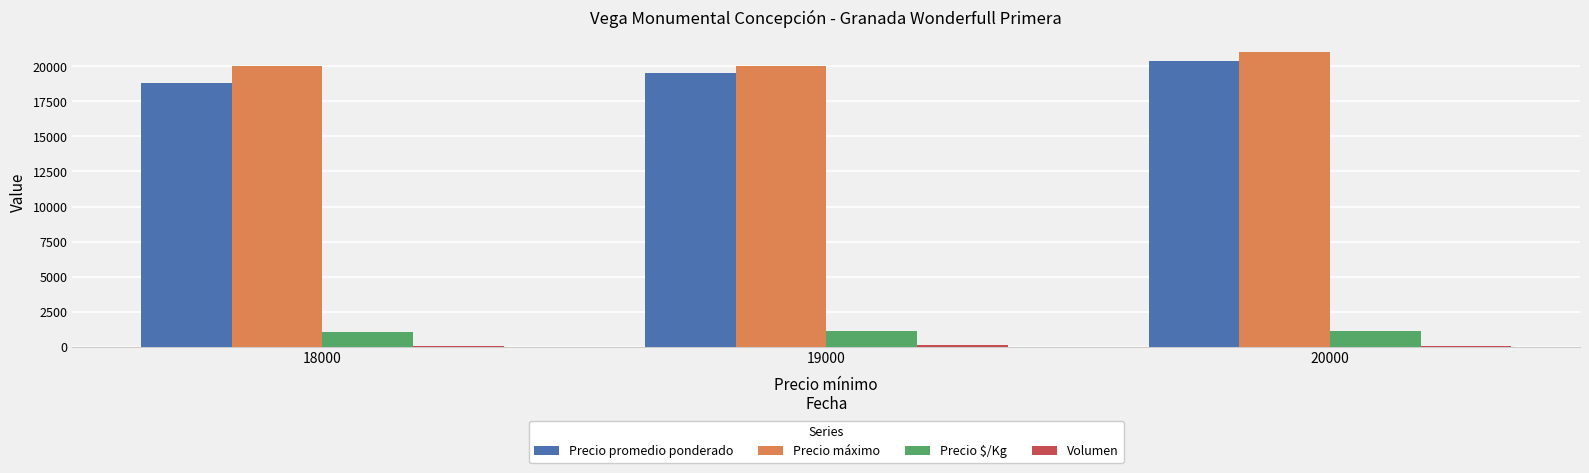

True or false: Precio $/Kg has a value of 1044 at 18000.

True